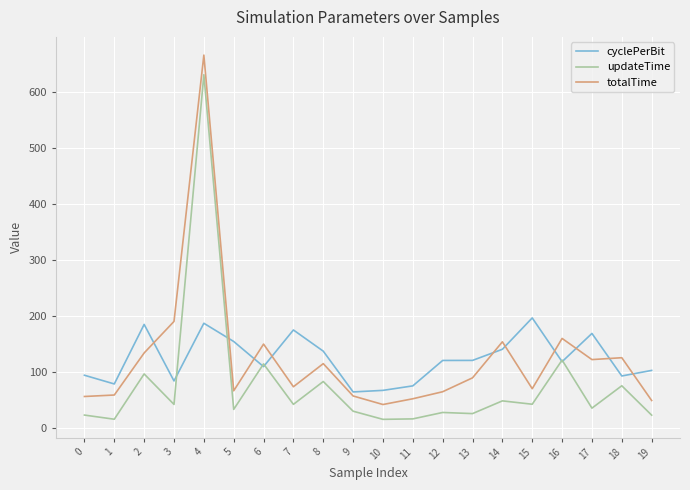

List the series in order of their peak value, lowest first.

cyclePerBit, updateTime, totalTime